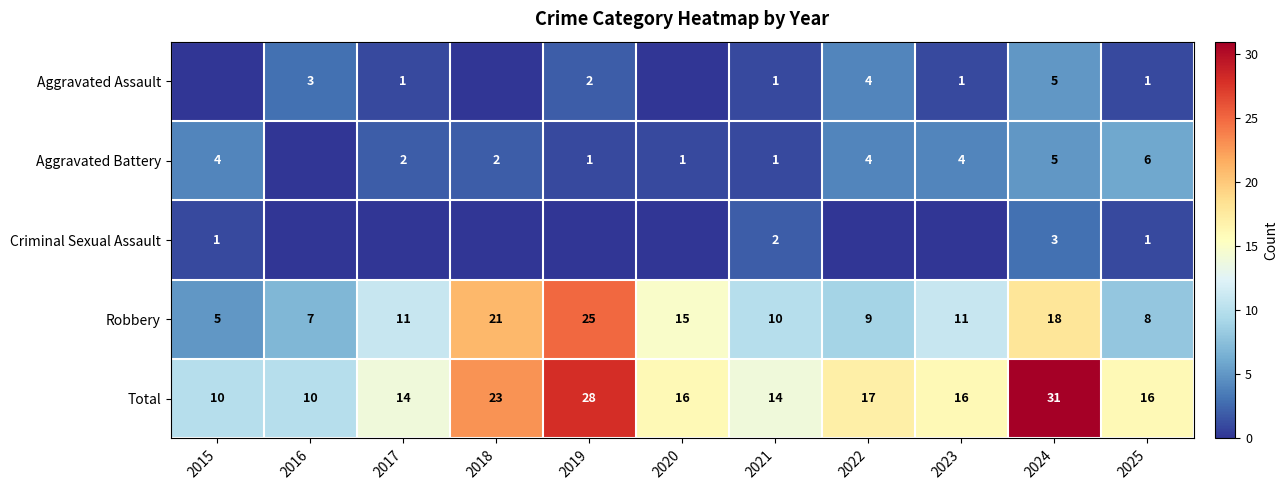

The value of Total at 2025 is 27. True or false?

False